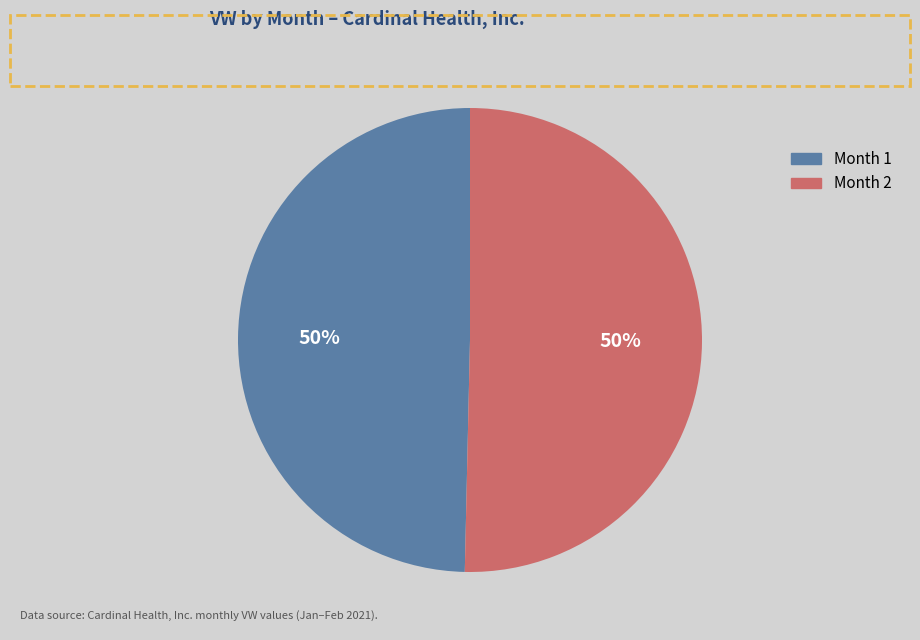

How many segments does this pie chart have?

2